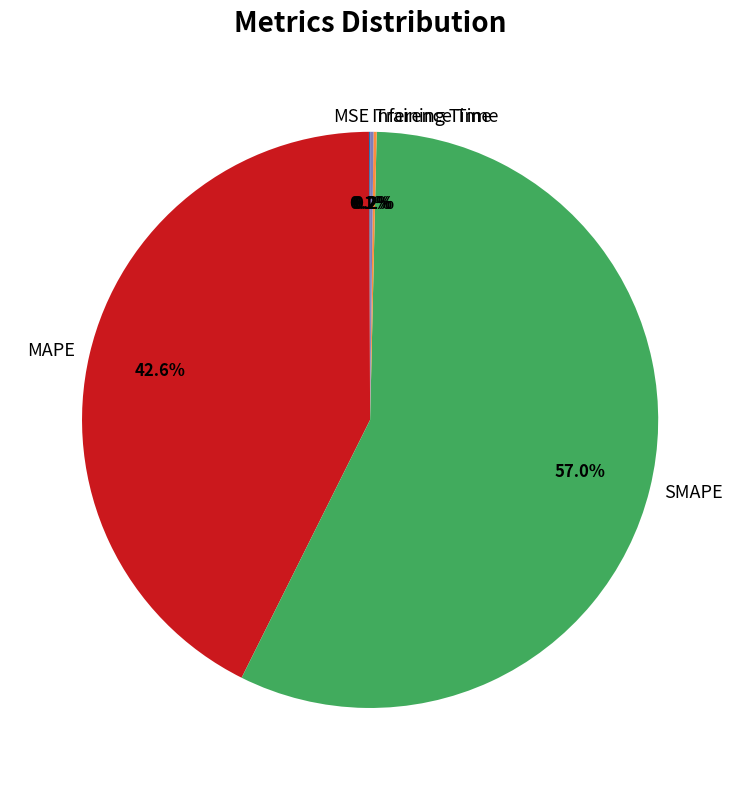

What is the majority slice?

SMAPE